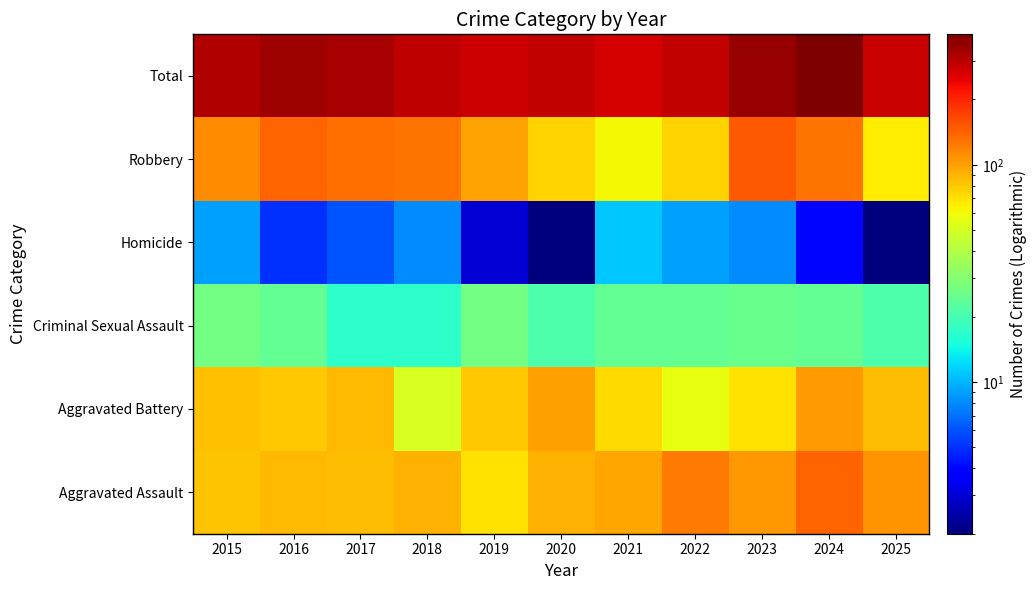

Reading left to right, transcribe all the data shown in this chart.

Aggravated Assault: 2015=82	2016=88	2017=85	2018=91	2019=70	2020=90	2021=96	2022=124	2023=106	2024=140	2025=107
Aggravated Battery: 2015=84	2016=81	2017=88	2018=51	2019=80	2020=100	2021=72	2022=57	2023=69	2024=102	2025=86
Criminal Sexual Assault: 2015=27	2016=24	2017=17	2018=17	2019=27	2020=21	2021=24	2022=24	2023=25	2024=24	2025=21
Homicide: 2015=9	2016=5	2017=6	2018=8	2019=3	2020=2	2021=11	2022=9	2023=8	2024=4	2025=2
Robbery: 2015=112	2016=141	2017=133	2018=129	2019=98	2020=76	2021=62	2022=75	2023=148	2024=129	2025=65
Total: 2015=314	2016=339	2017=329	2018=296	2019=278	2020=289	2021=265	2022=289	2023=356	2024=399	2025=281